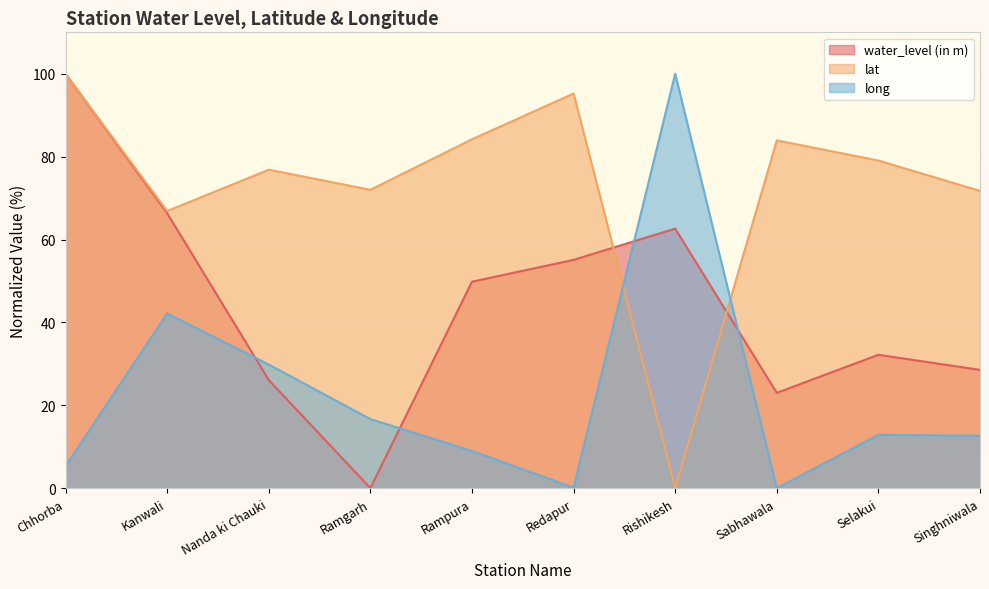

Is it true that lat equals 84.2 at Rampura?

True